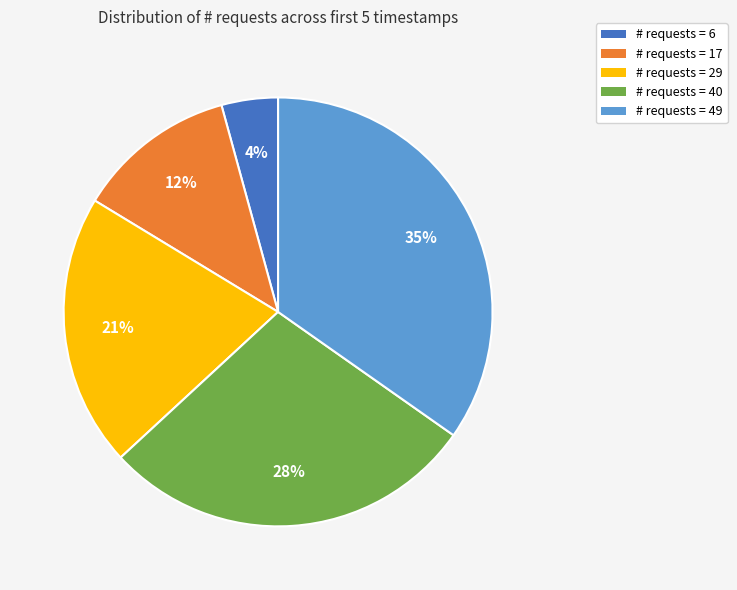

Combined, do # requests = 40 and # requests = 29 account for over 50%?

No